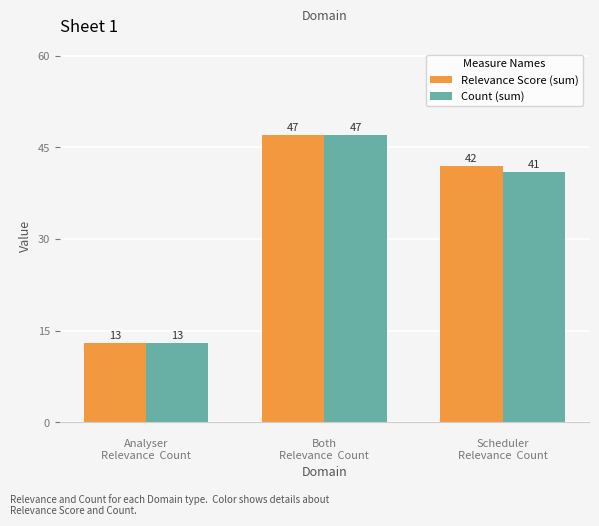

Reading left to right, list all the values displayed in this chart.

Relevance Score (sum): 
Analyser
Relevance  Count=13	
Both
Relevance  Count=47	
Scheduler
Relevance  Count=42
Count (sum): 
Analyser
Relevance  Count=13	
Both
Relevance  Count=47	
Scheduler
Relevance  Count=41